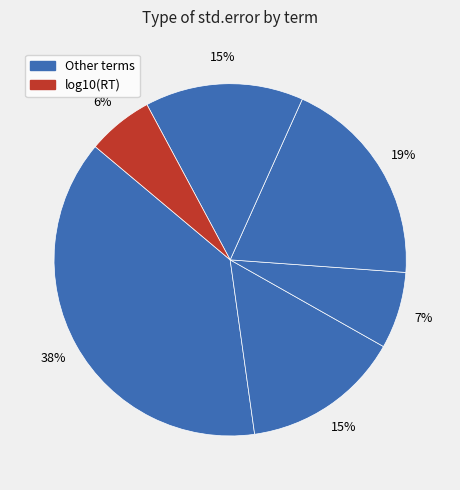

How many segments does this pie chart have?

6